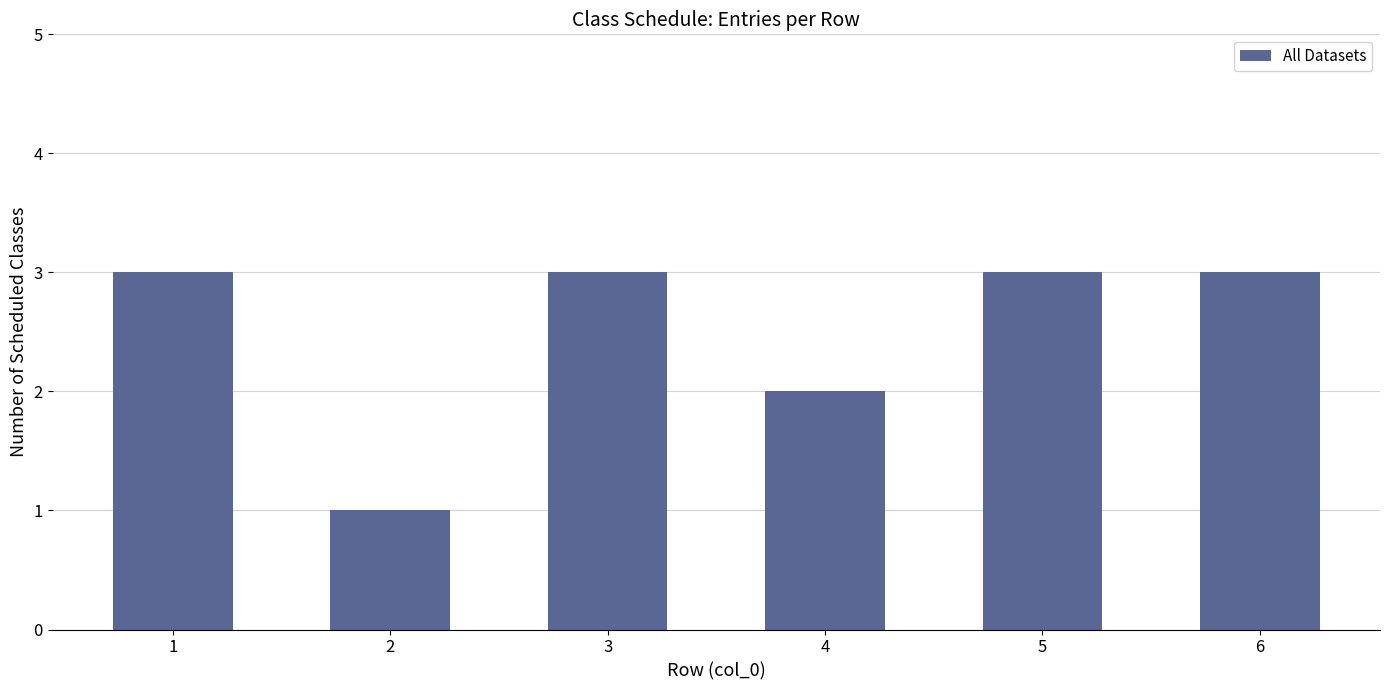

The chart shows a value of 1 at 2. True or false?

True